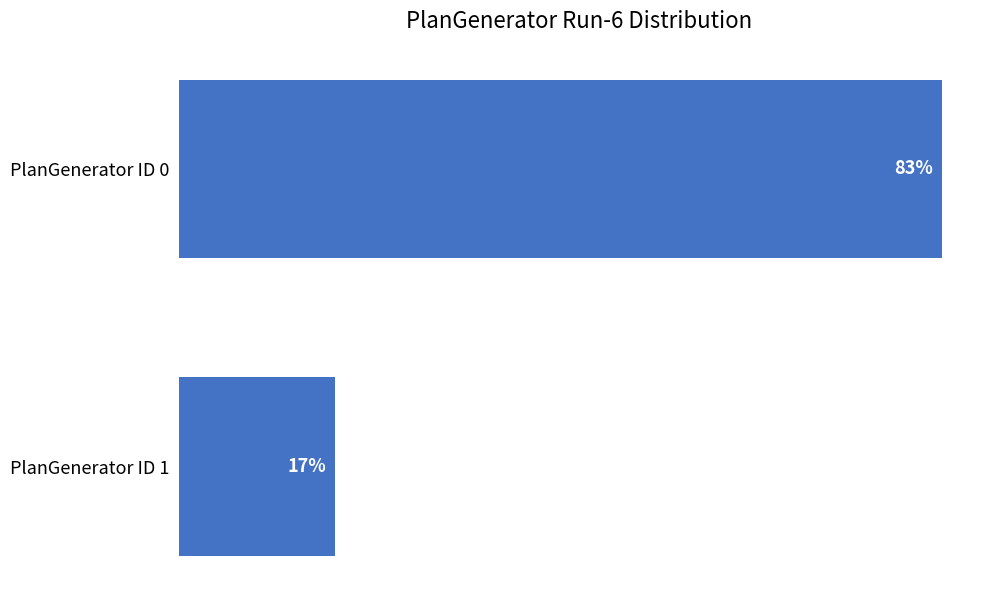

At which category does the chart reach its peak across all series?

PlanGenerator ID 0